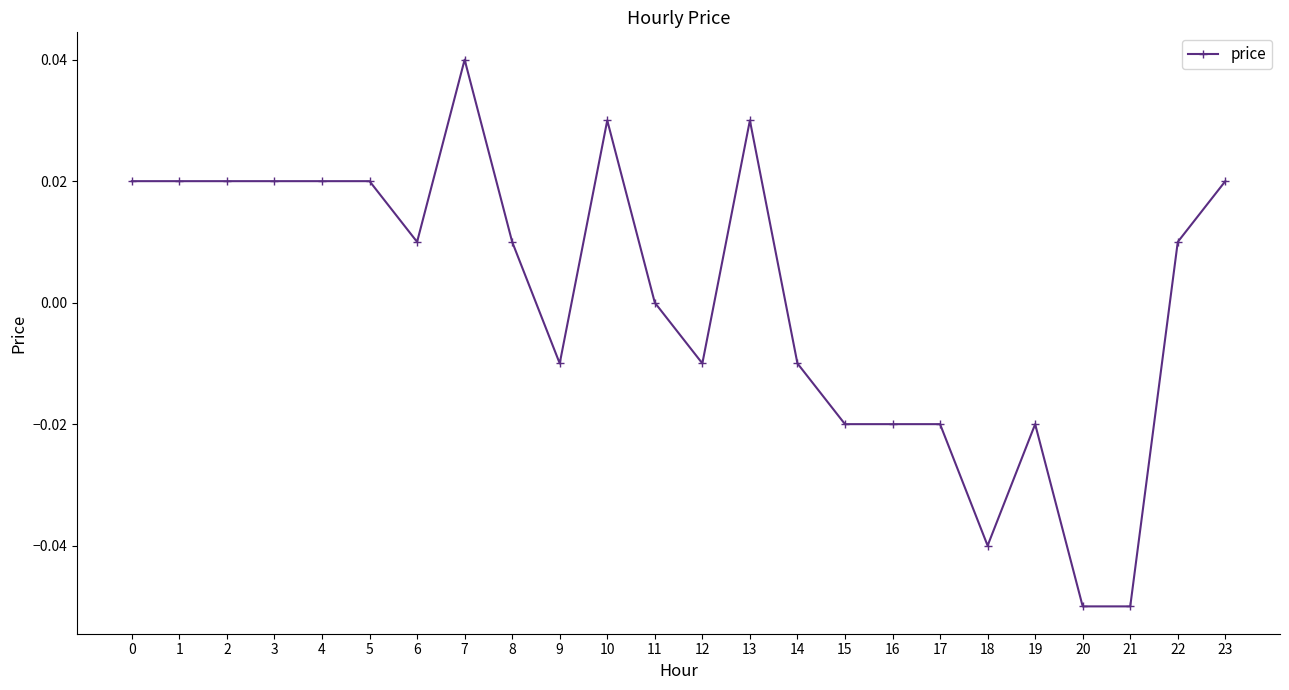

True or false: the data has more than 0 interior local peaks.

True